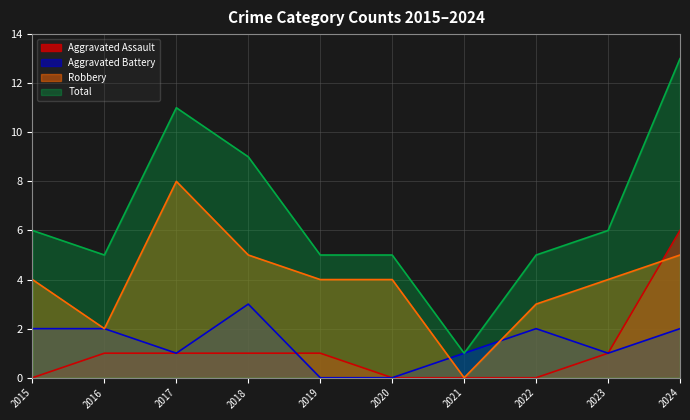

How many interior local valleys does the Total series have?

2